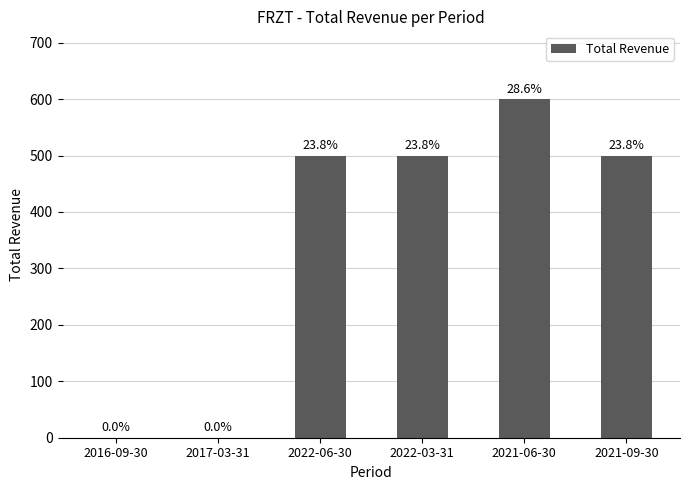

What position from the right is 2022-06-30?

4